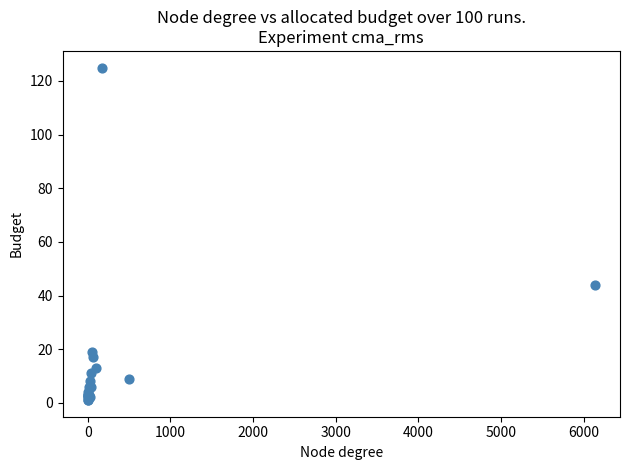

What Y value in the scatter plot is closest to 63?

44